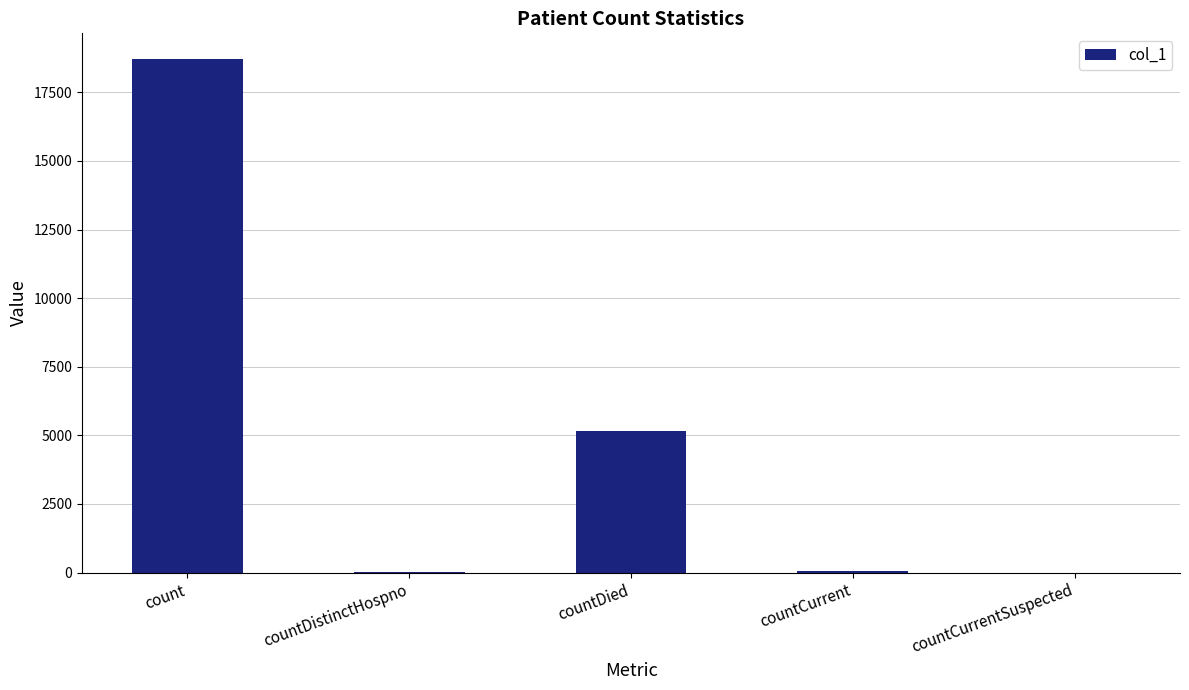

How many distinct data groups are displayed?

1